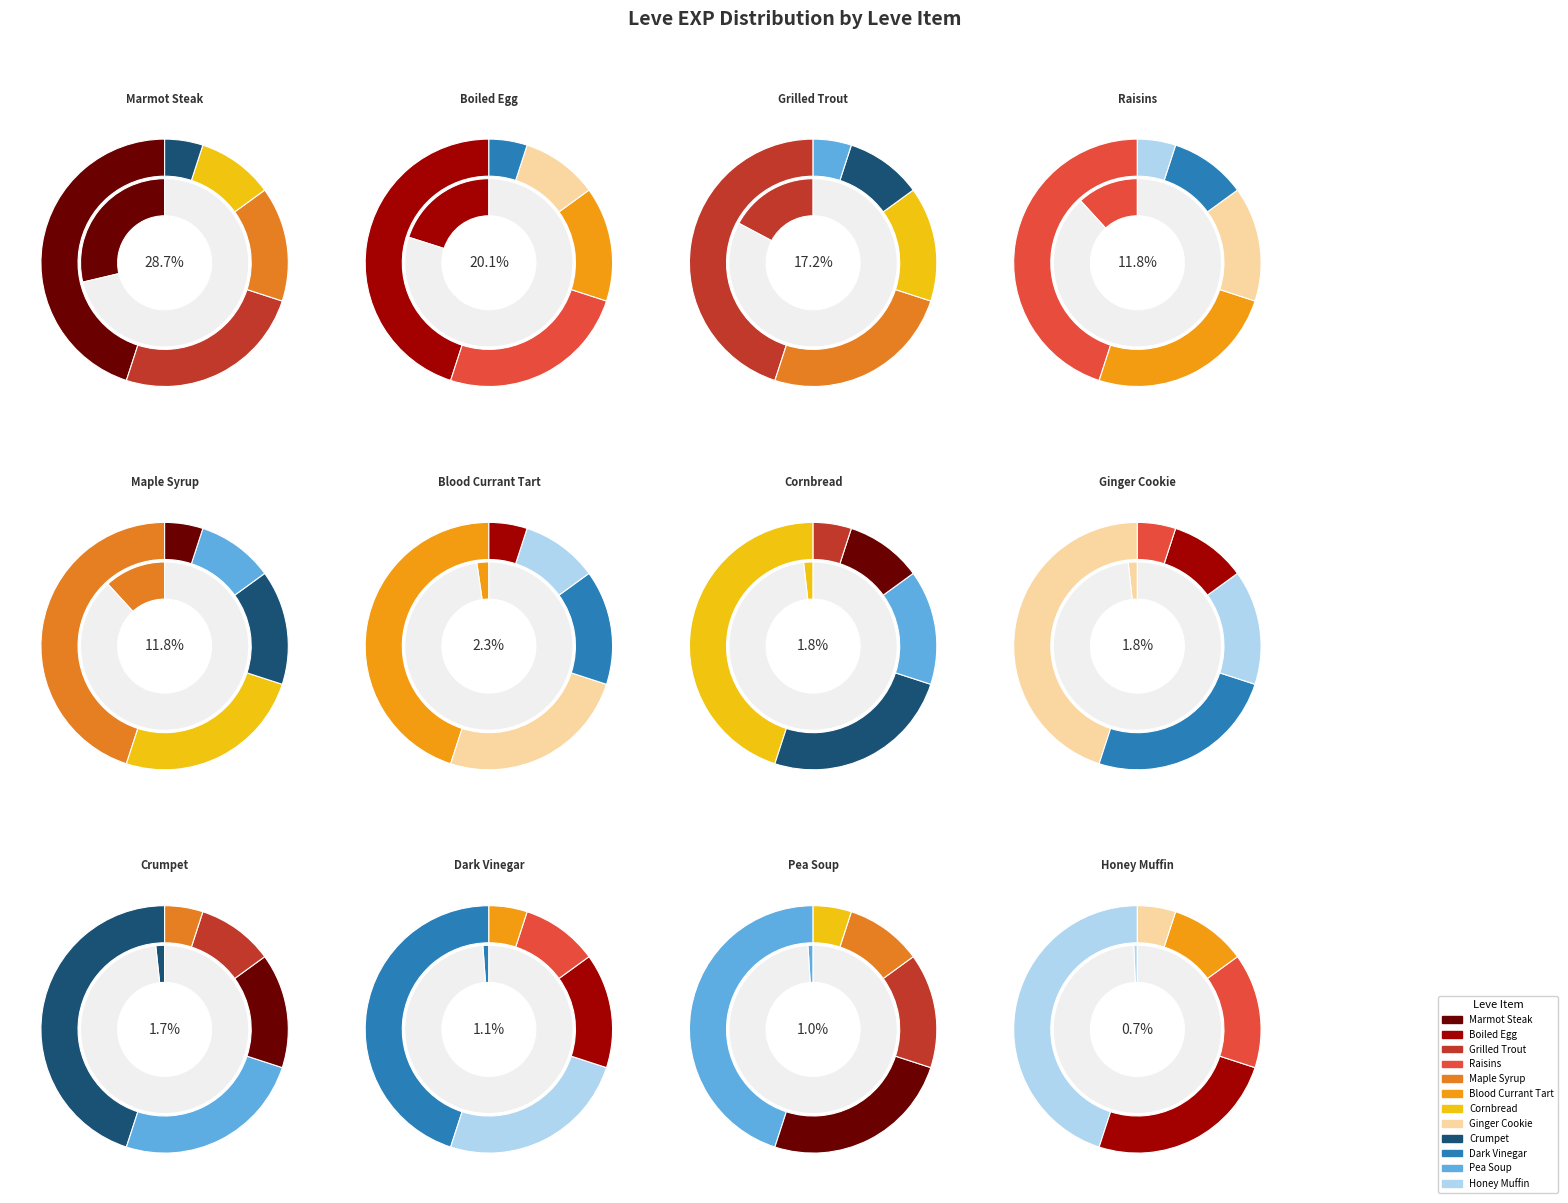

Does any single category account for the majority?

No